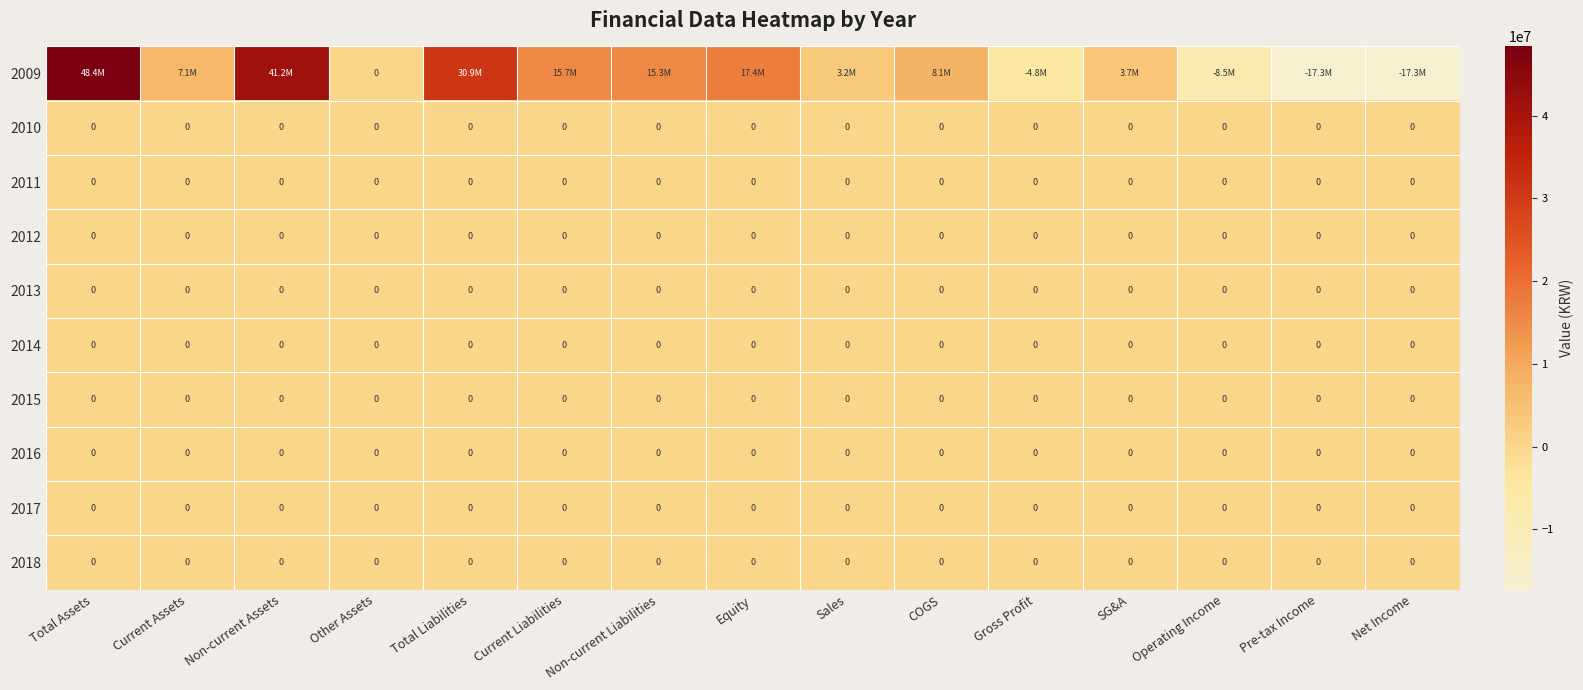

The 2014 series shows 0 at Total Assets. True or false?

True